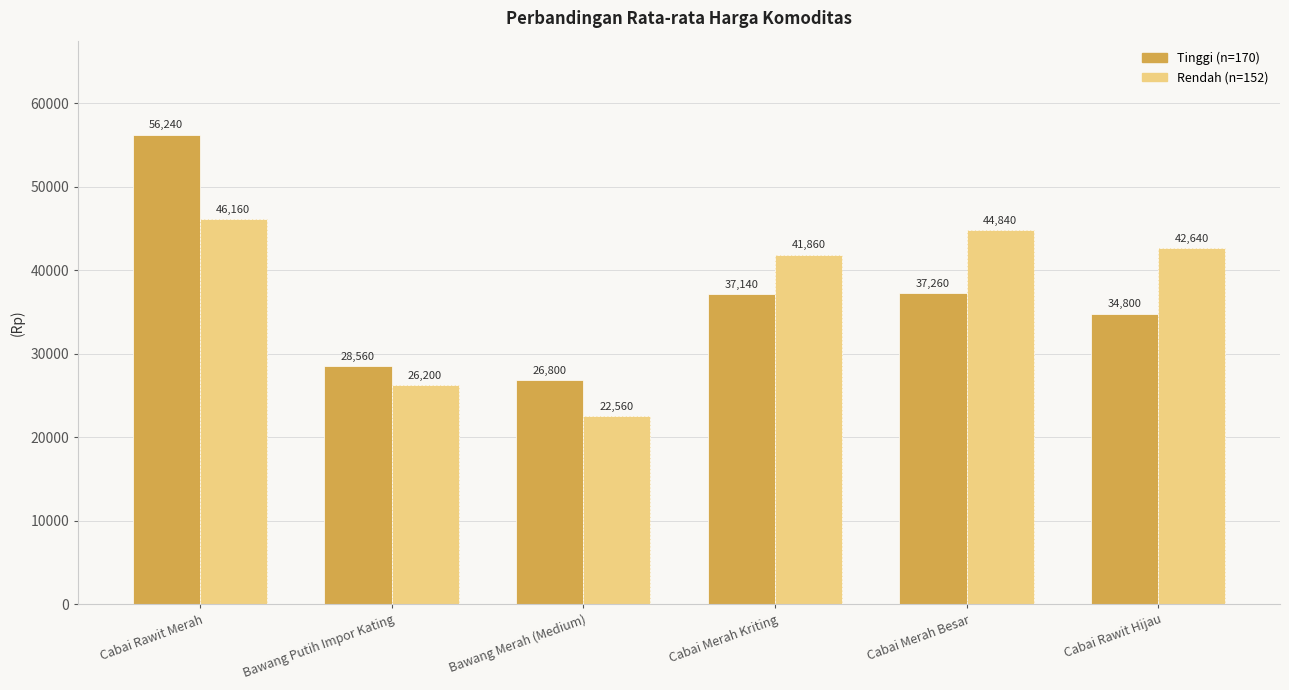

Are the bars horizontal?

No